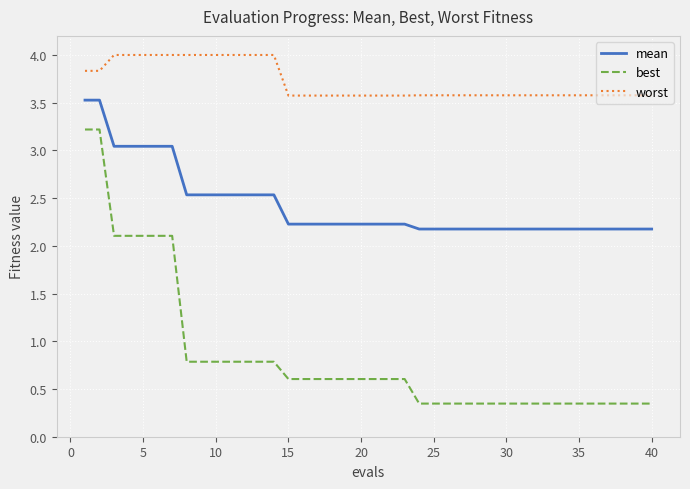

How many lines are shown in the chart?

3